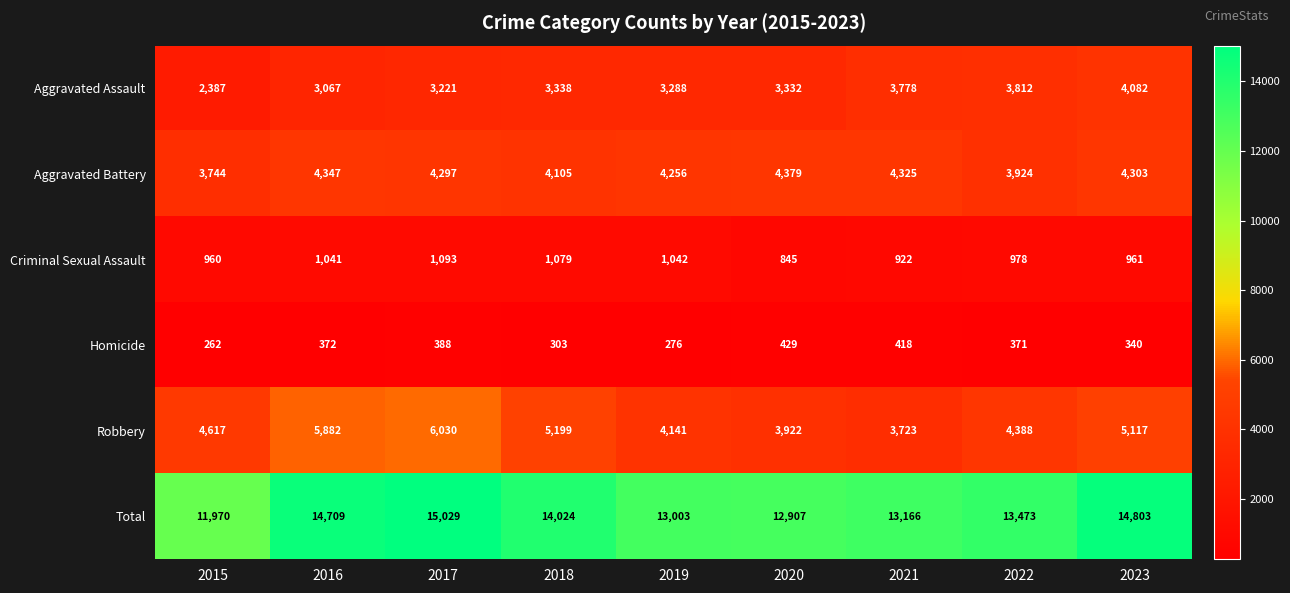

What value does the Total series have at 2018, to the nearest 10?

14020